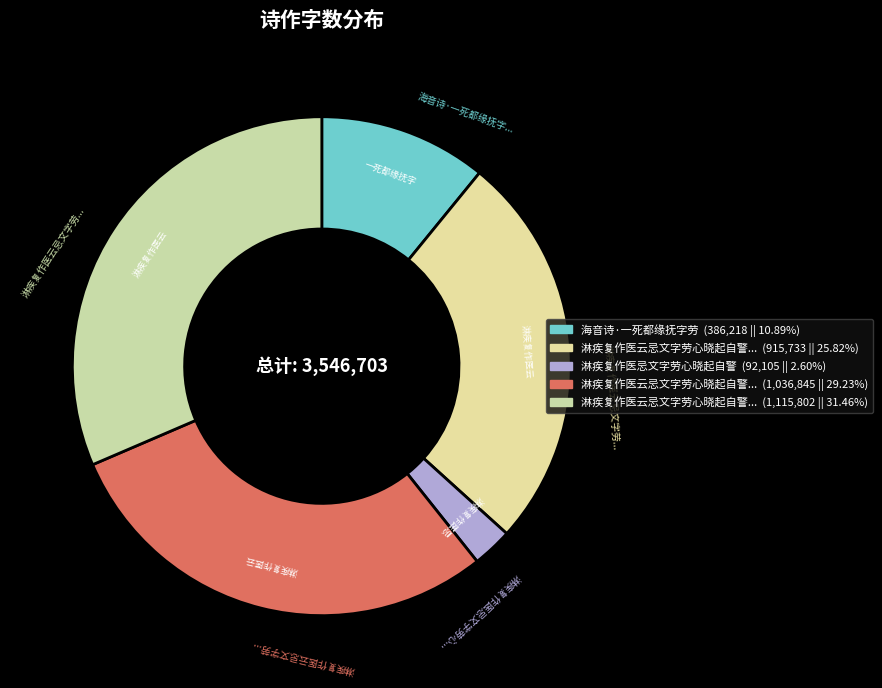

Rank the categories by value from lowest to highest.

淋疾复作医忌文字劳心晓起自警, 海音诗·一死都缘抚字劳, 淋疾复作医云忌文字劳心晓起自警二首 其一, 淋疾复作医云忌文字劳心晓起自警二首 其二, 淋疾复作医云忌文字劳心晓起自警二首